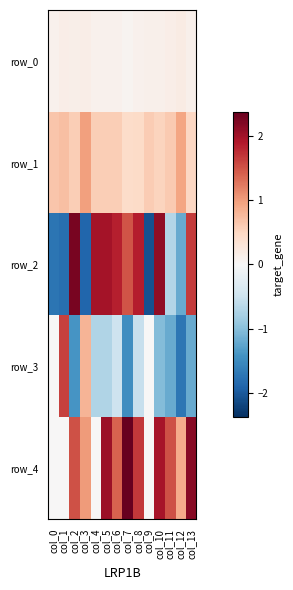

What is the difference between the highest and lowest values at col_10?

3.1